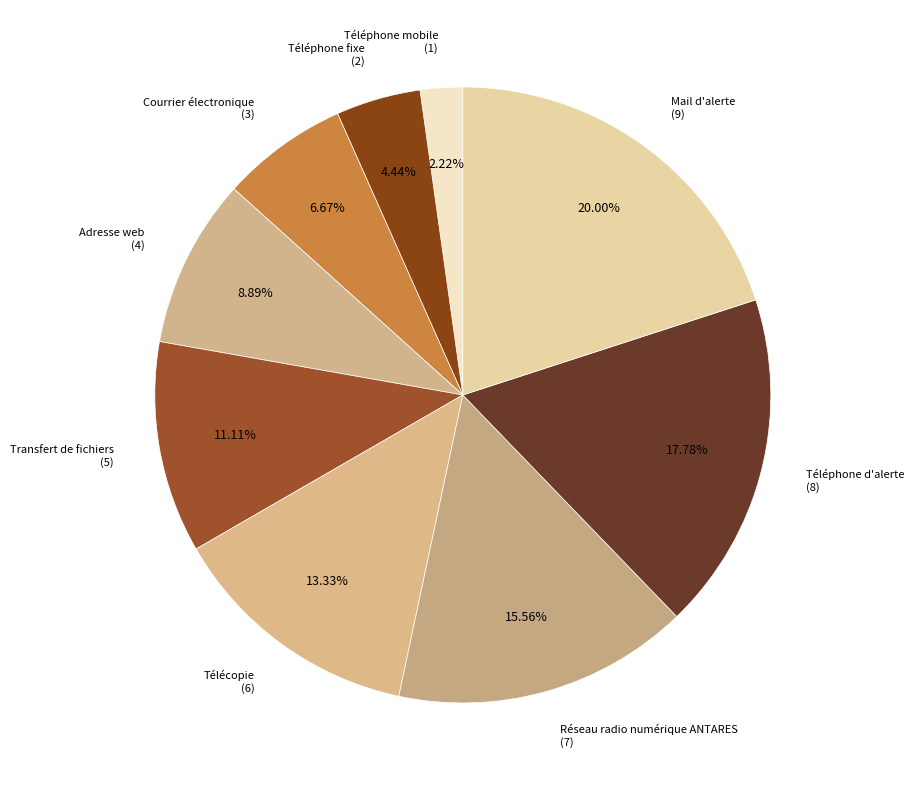

To the nearest percent, what is the difference between the largest and smallest slice percentages?

18%